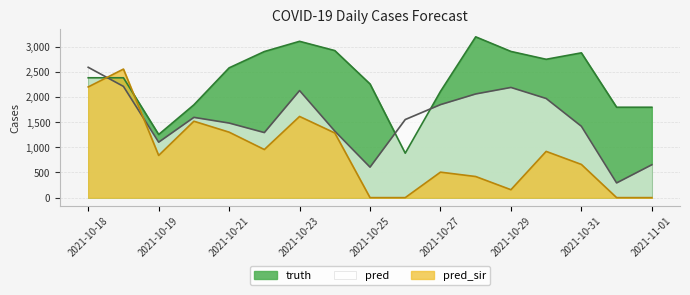

What is the value of the truth point at the 11th from the left?

2109.0